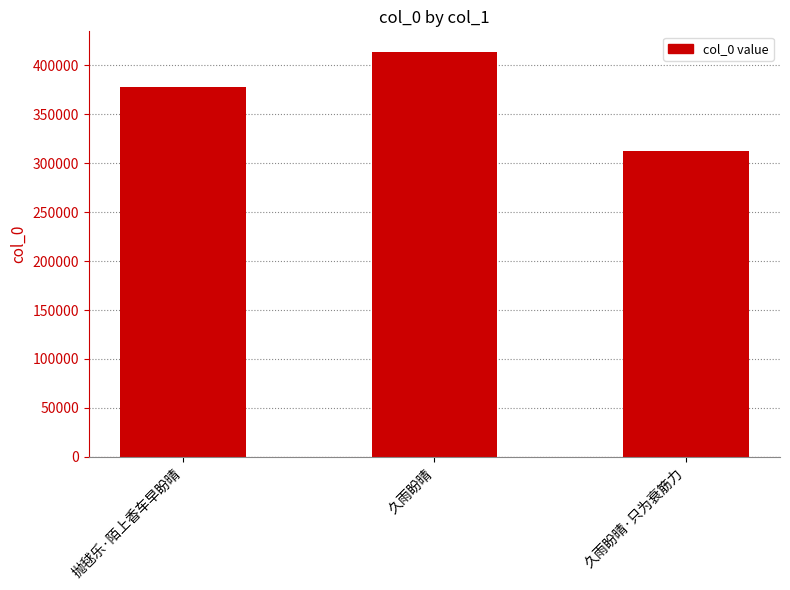

Which has a higher value, 久雨盼晴 or 久雨盼晴·只为衰筋力?

久雨盼晴